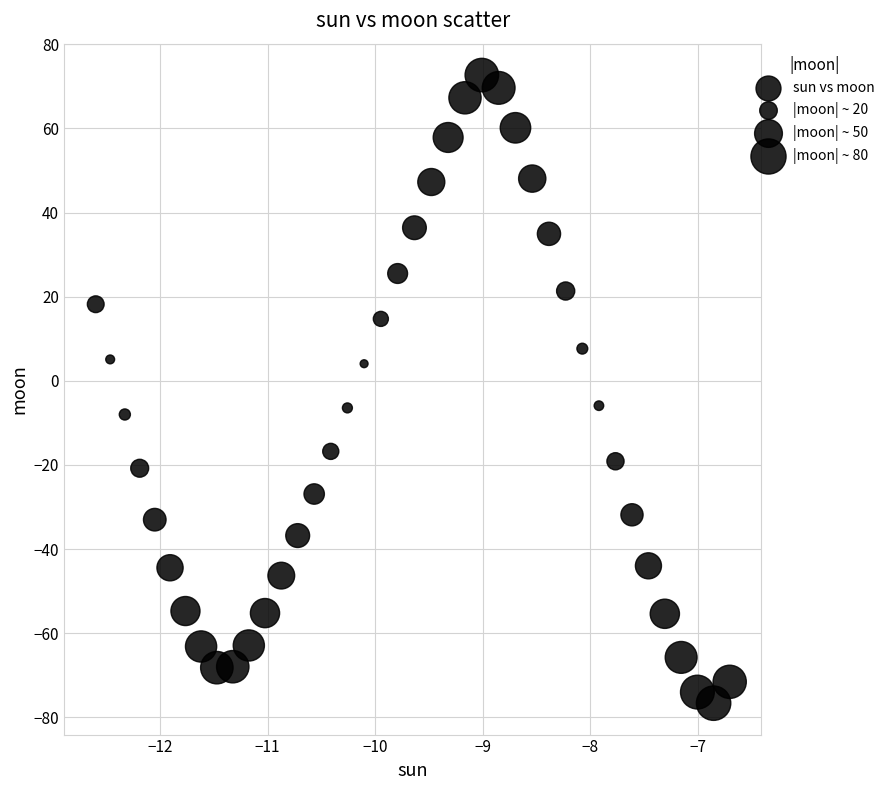

What is the range of Y values (max minus min)?

149.3